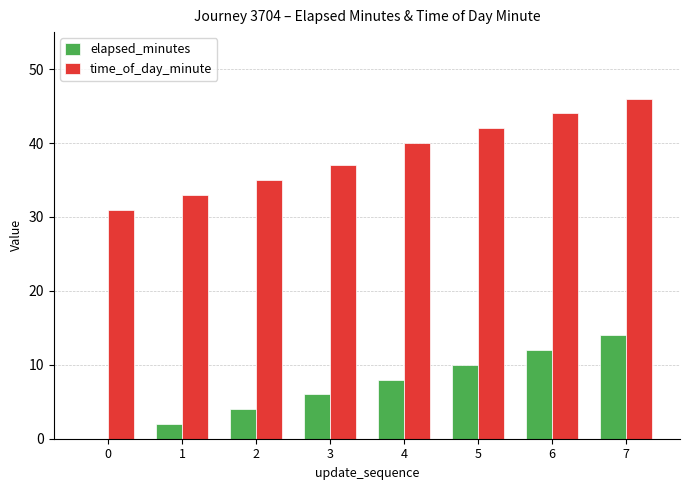

Count the number of data series in this chart.

2